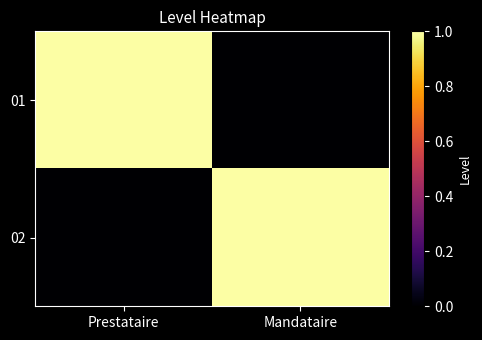

Reading right to left, extract all data points from this chart.

01: Mandataire=0	Prestataire=1
02: Mandataire=1	Prestataire=0